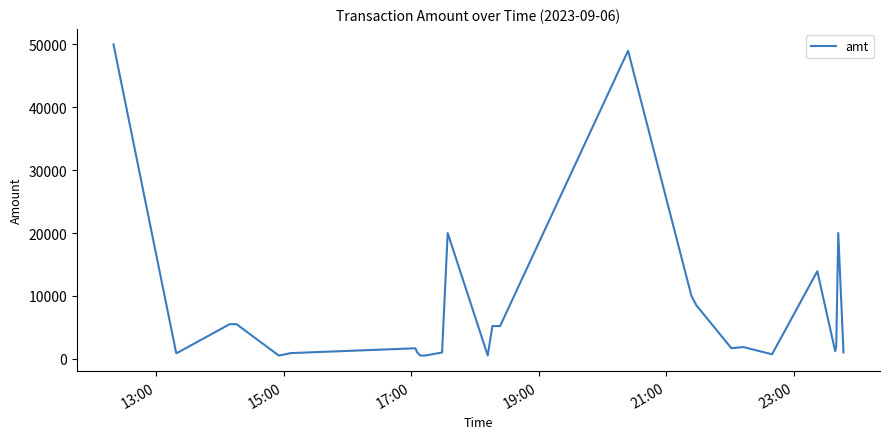

What is the maximum value shown in the chart?

50000.0